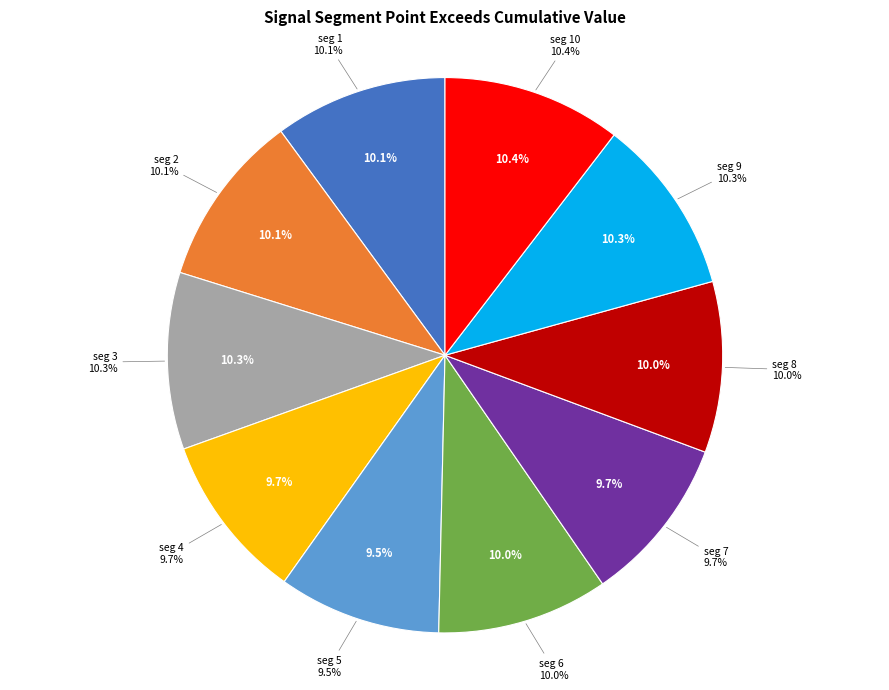

What percentage is the signal segment 6 slice, to the nearest percent?

10%